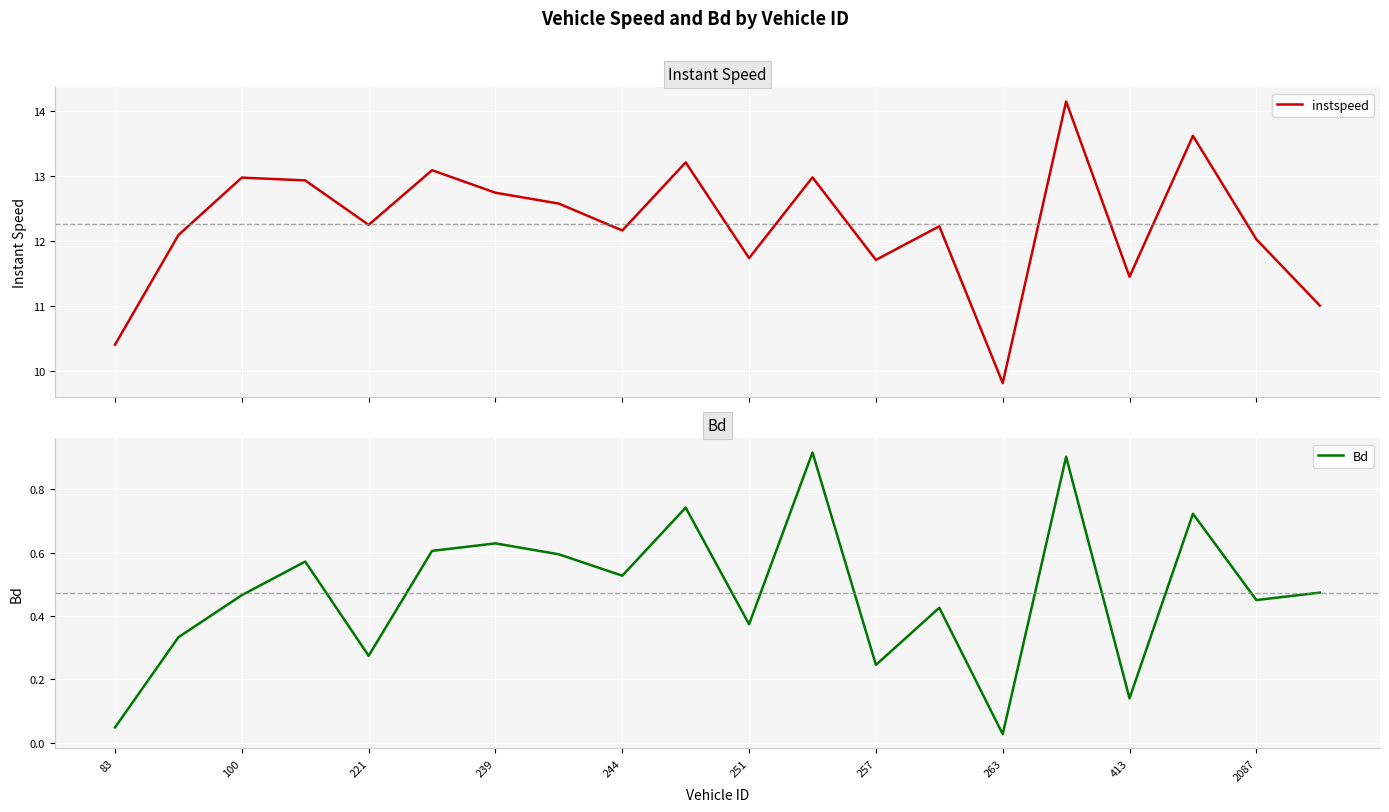

What is the highest value of the instspeed series?

14.1